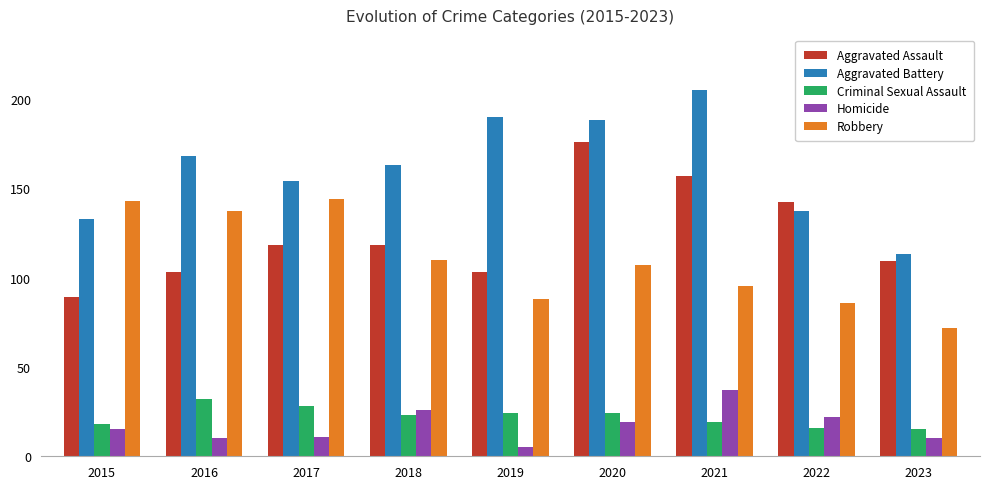

Which series changed the most between 2021 and 2022?

Aggravated Battery